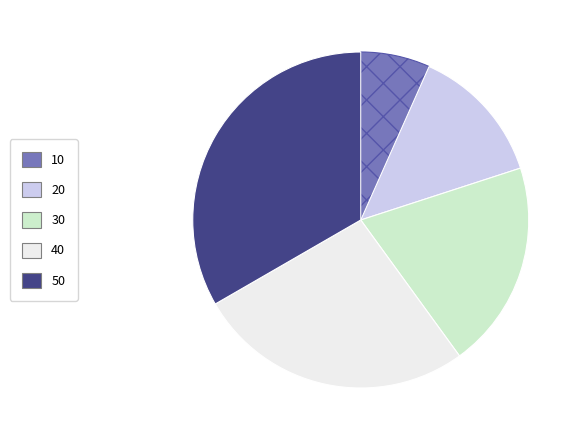

What is the smallest slice in the pie chart?

10